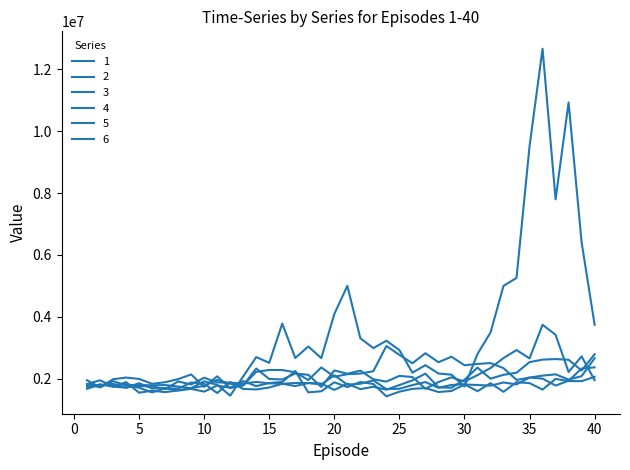

Is this an area chart (filled region under the line)?

No